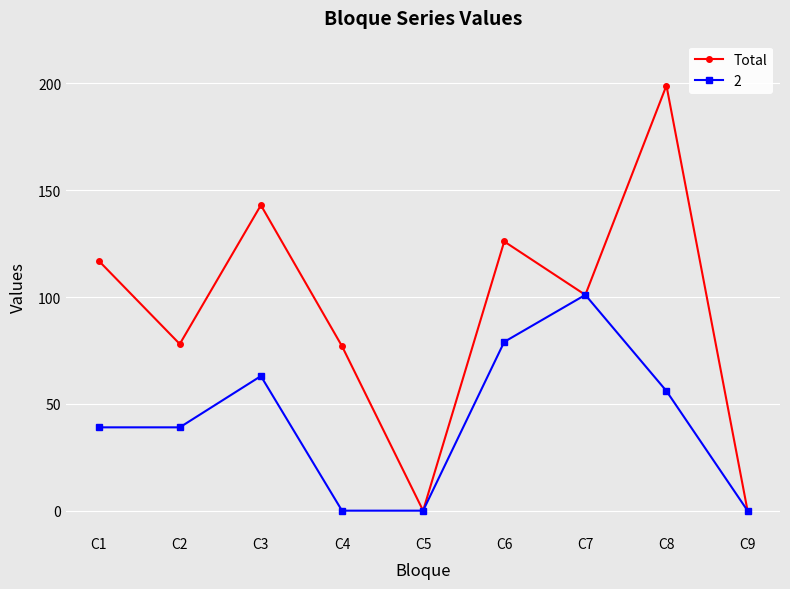

Reading left to right, what are all the values shown in this chart?

Total: C1=117	C2=78	C3=143	C4=77	C5=0	C6=126	C7=101	C8=199	C9=0
2: C1=39	C2=39	C3=63	C4=0	C5=0	C6=79	C7=101	C8=56	C9=0